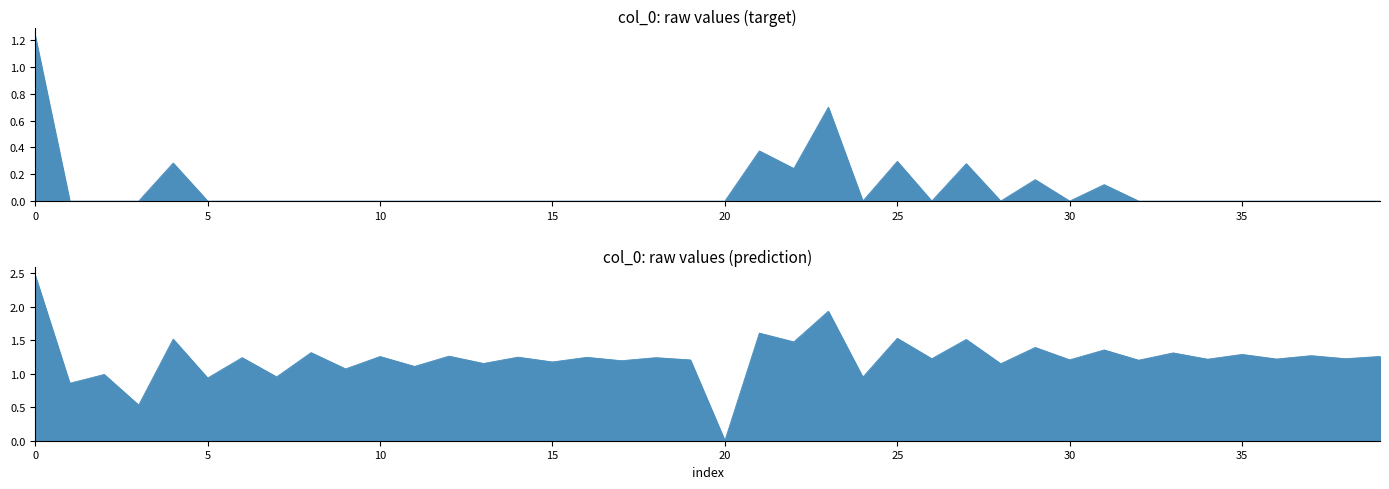

Is it true that the value at 0 is 2.5?

True